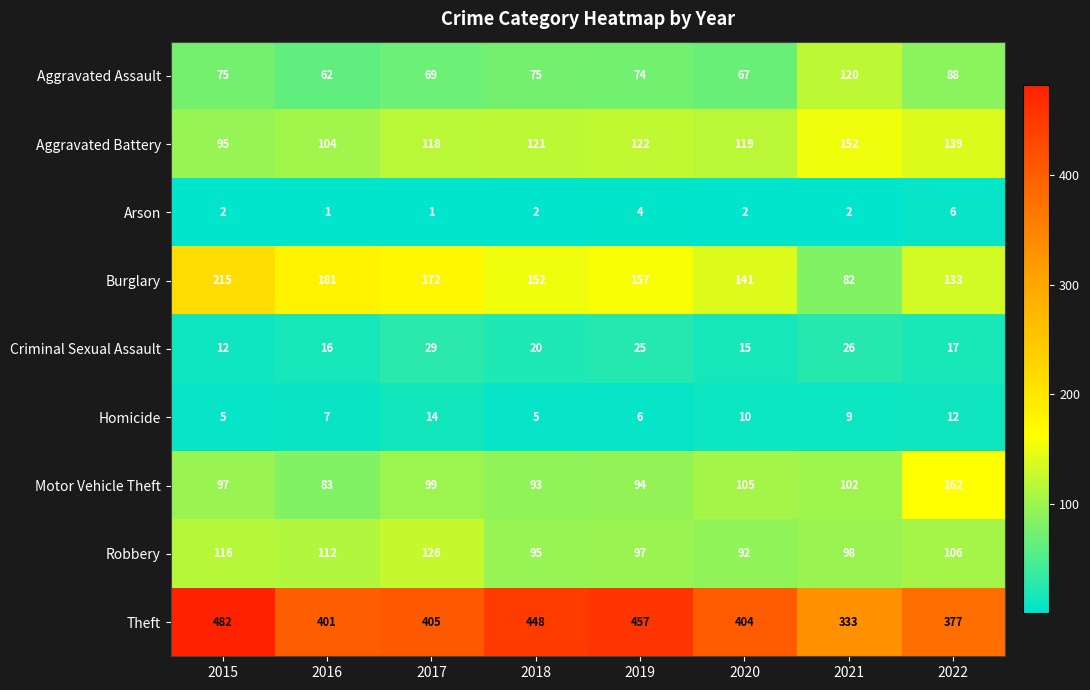

How many Arson values are between 2 and 4?

5